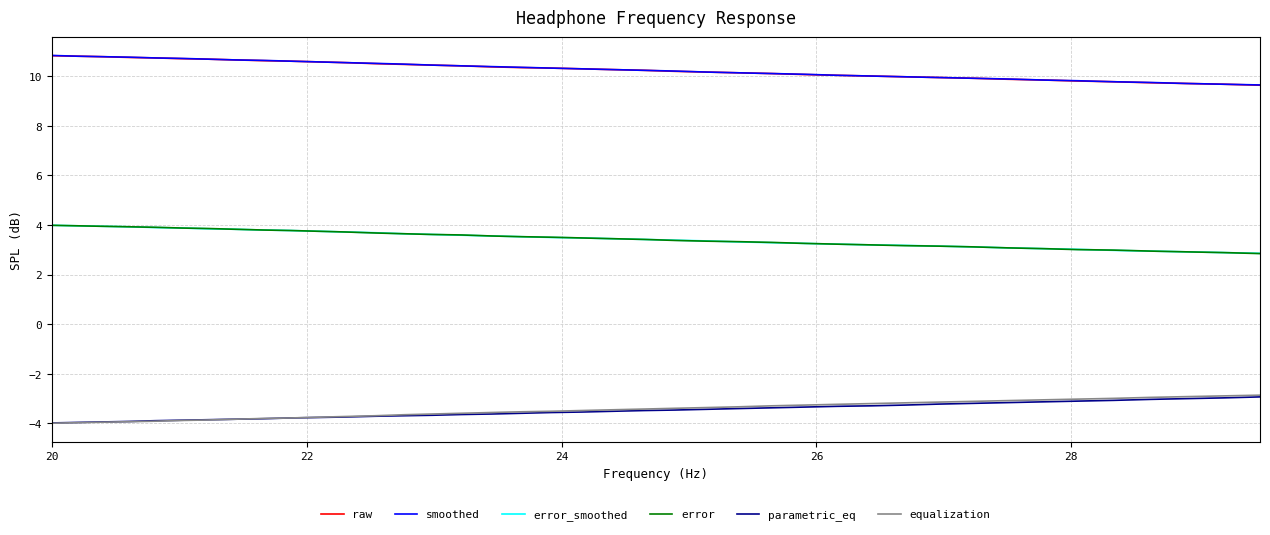

True or false: smoothed and parametric_eq intersect in this chart.

False